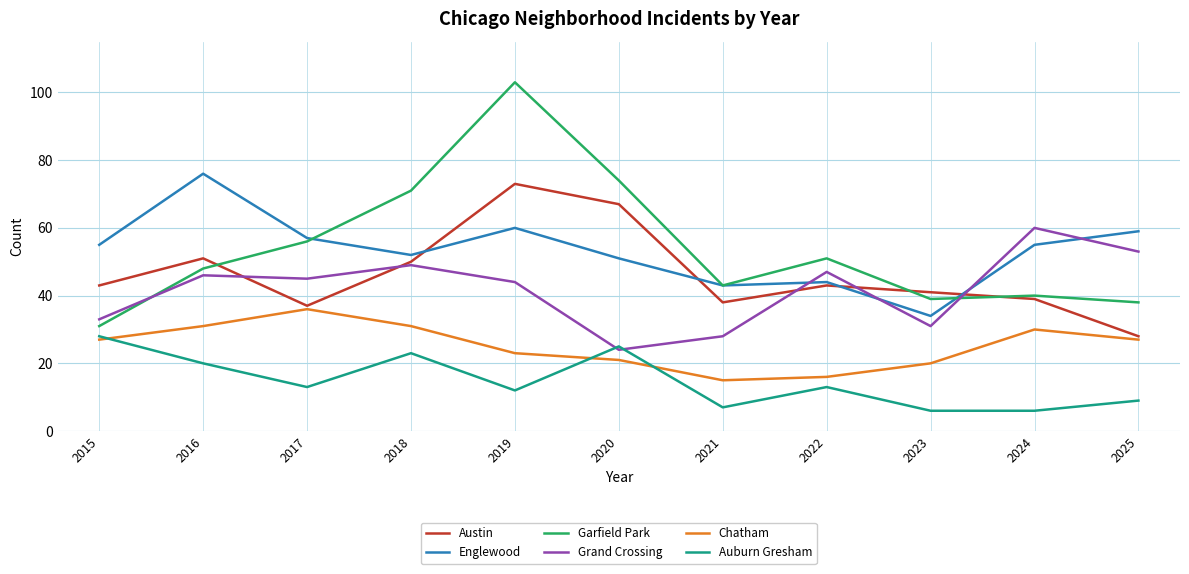

Which series has the widest spread of values?

Garfield Park